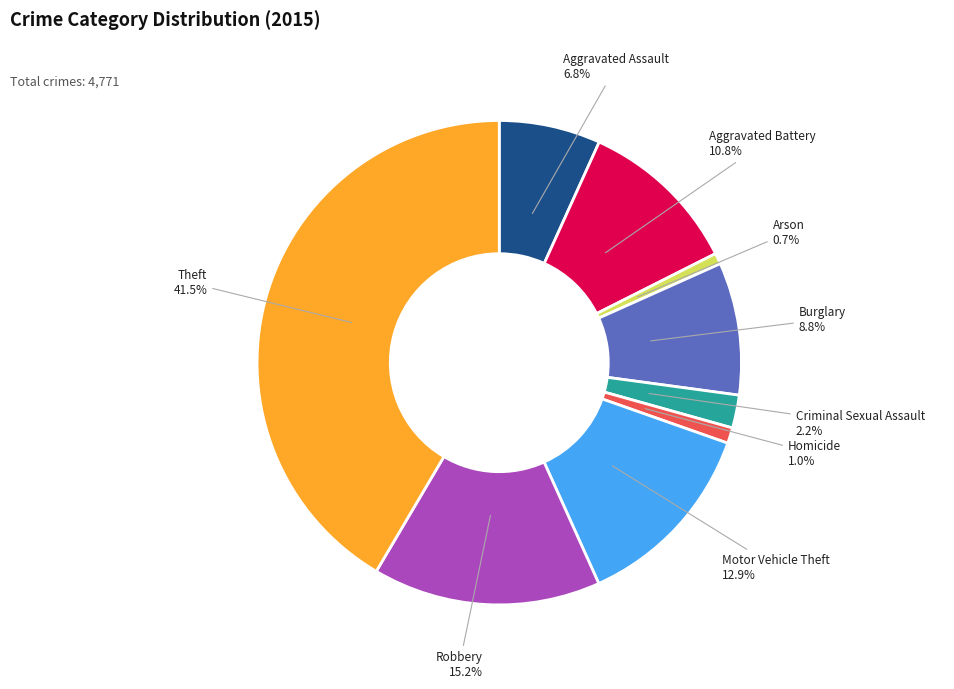

Is it true that Motor Vehicle Theft is 26% of the pie?

False